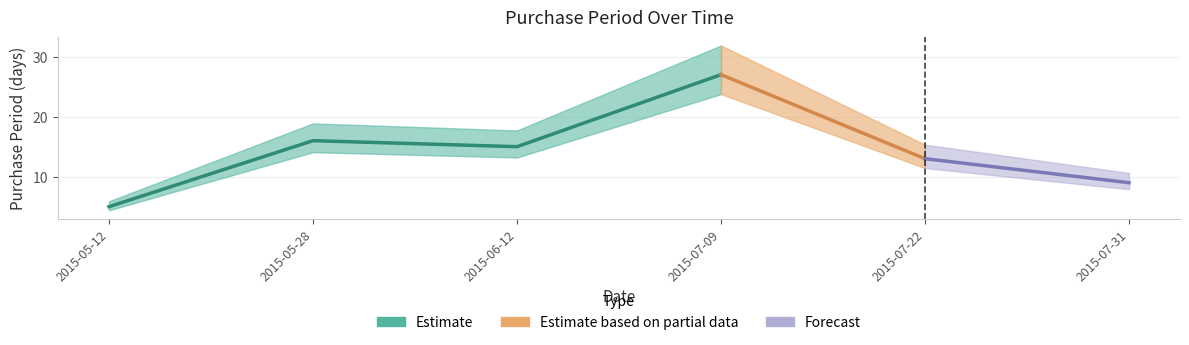

What is the difference between the second highest and minimum values?

11